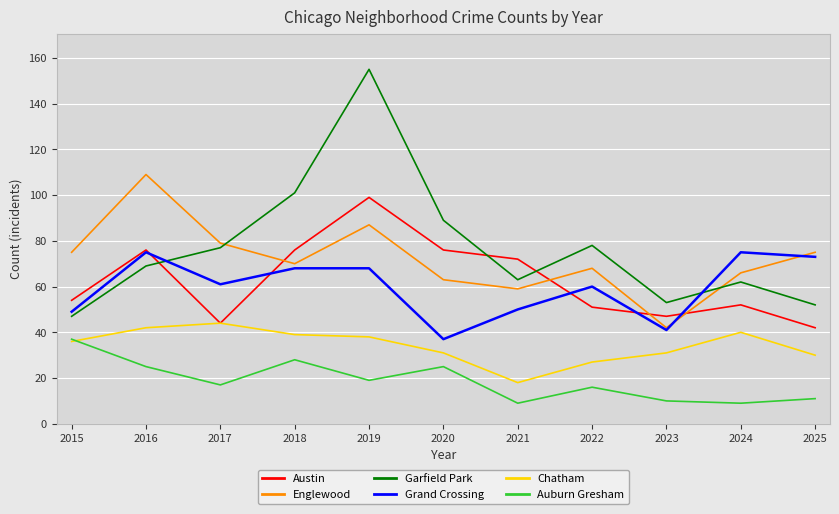

What value does the Garfield Park series have at 2015?

47